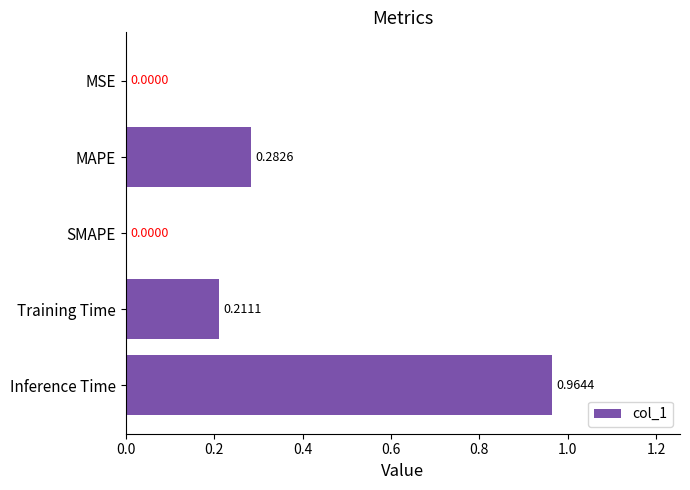

Which has a higher value, MAPE or Training Time?

MAPE